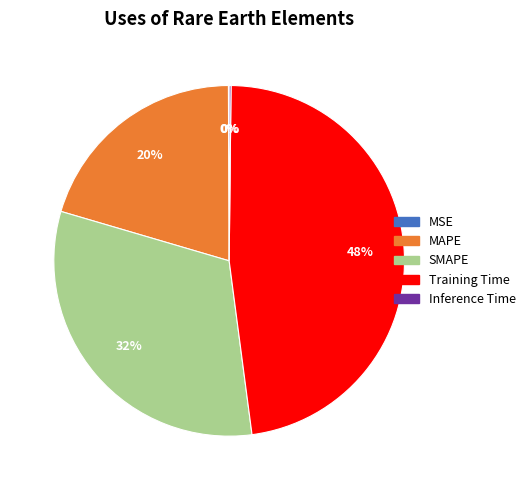

To the nearest percent, what is the average slice percentage?

20%